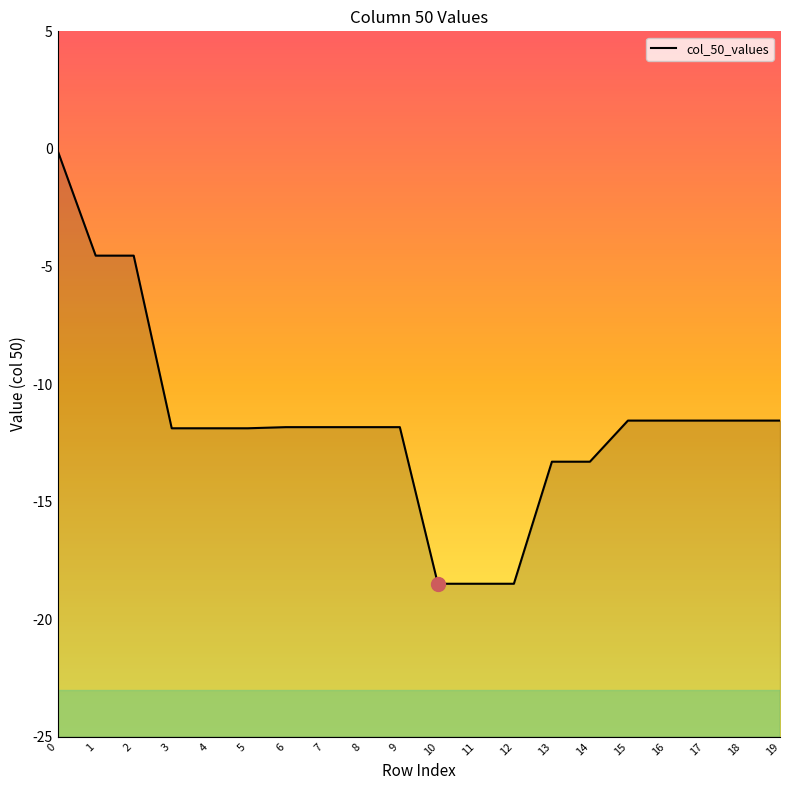

Which label corresponds to the smallest value in the chart?

10